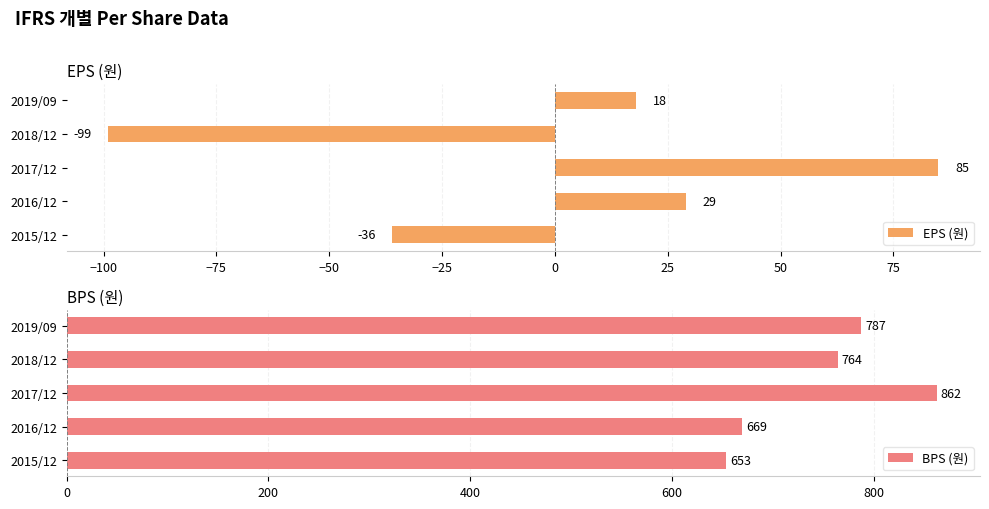

Are the bars horizontal?

Yes